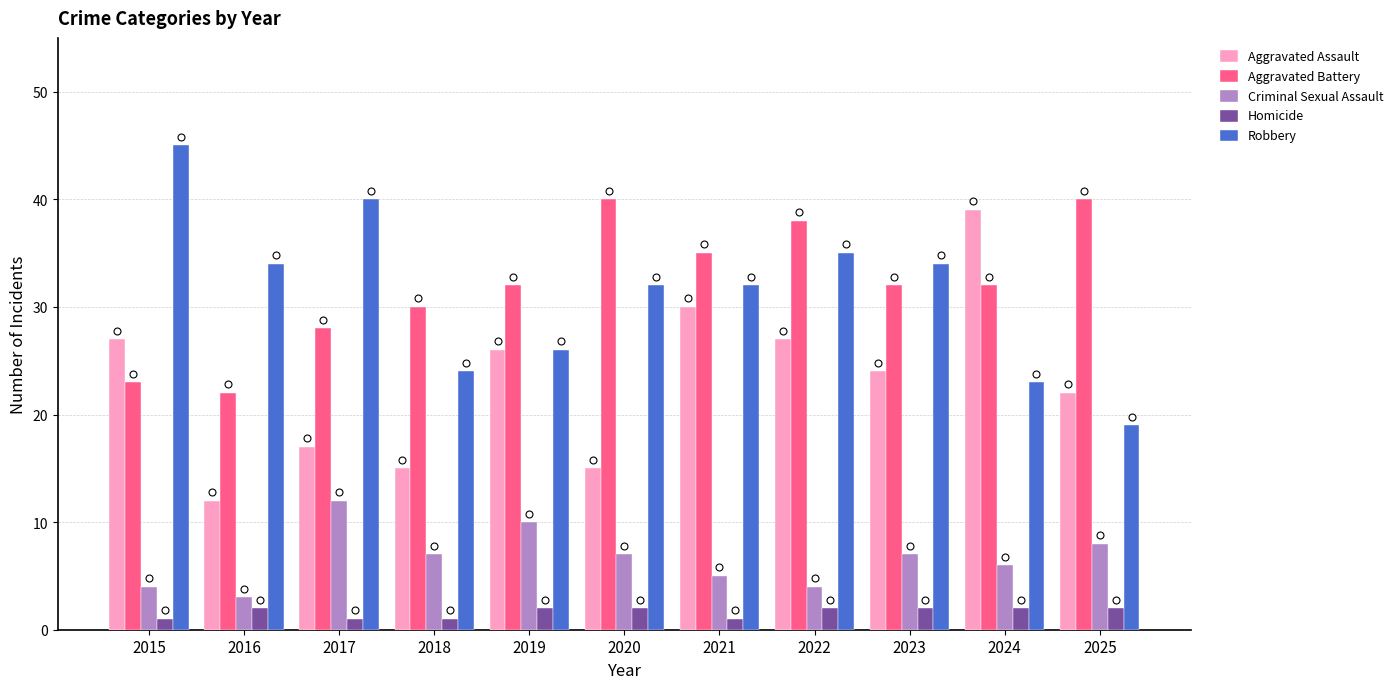

Reading right to left, transcribe all the data shown in this chart.

Aggravated Assault: 22	39	24	27	30	15	26	15	17	12	27
Aggravated Battery: 40	32	32	38	35	40	32	30	28	22	23
Criminal Sexual Assault: 8	6	7	4	5	7	10	7	12	3	4
Homicide: 2	2	2	2	1	2	2	1	1	2	1
Robbery: 19	23	34	35	32	32	26	24	40	34	45